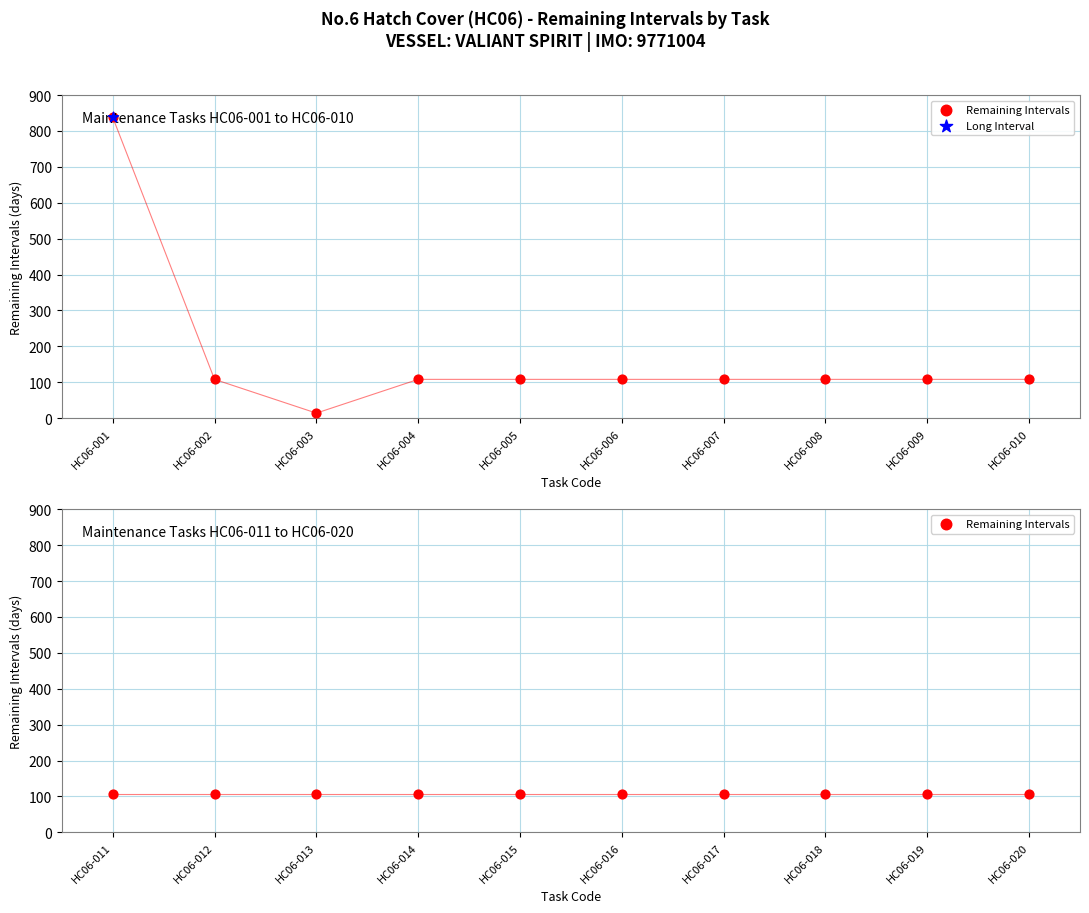

Approximately how many times larger is the value at HC06-005 compared to HC06-015?

1.0